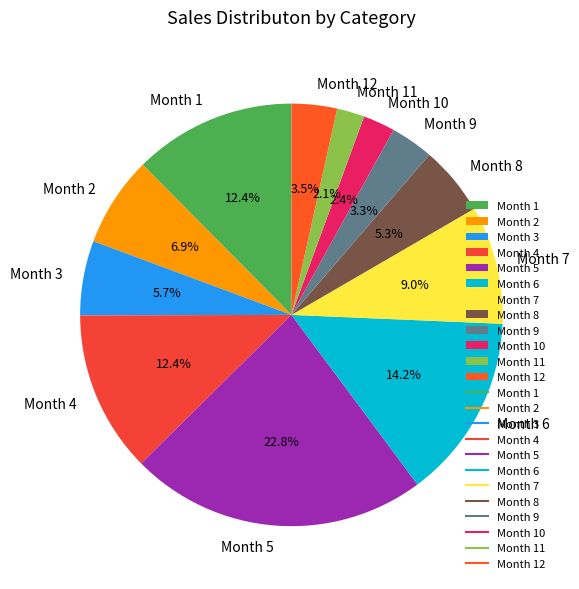

How many segments does this pie chart have?

12